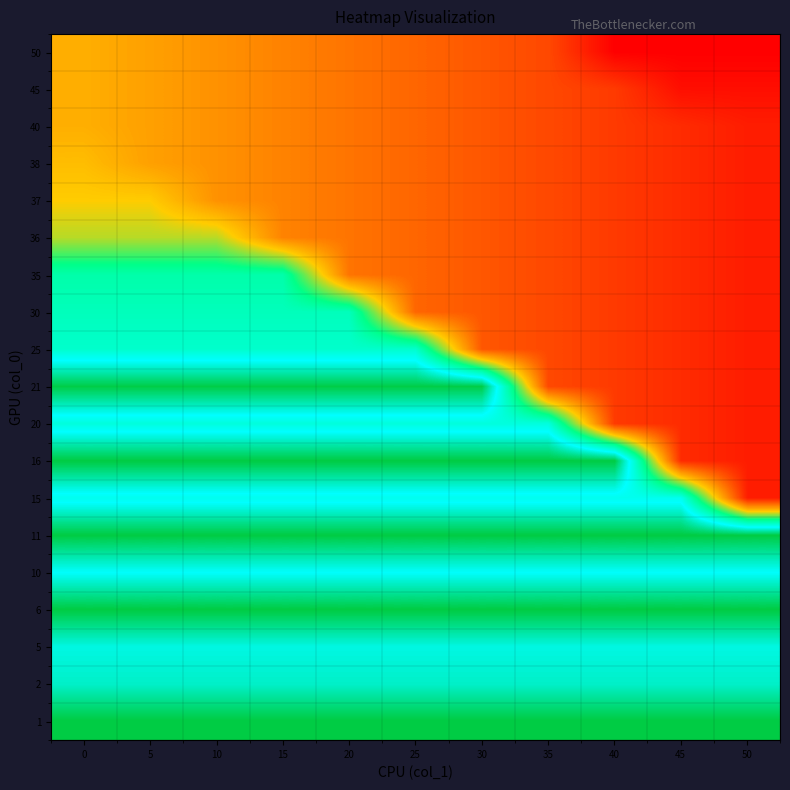

Reading right to left, what are all the values shown in this chart?

row_0: 50=50	45=50	40=50	35=75	30=80	25=85	20=90	15=95	10=100	5=105	0=110
row_1: 50=55	45=55	40=70	35=75	30=80	25=85	20=90	15=95	10=100	5=105	0=110
row_2: 50=60	45=65	40=70	35=75	30=80	25=85	20=90	15=95	10=100	5=105	0=110
row_3: 50=60	45=65	40=70	35=75	30=80	25=85	20=90	15=95	10=100	5=105	0=115
row_4: 50=60	45=65	40=70	35=75	30=80	25=85	20=90	15=95	10=100	5=120	0=120
row_5: 50=60	45=65	40=70	35=75	30=80	25=85	20=90	15=95	10=130	5=130	0=130
row_6: 50=60	45=65	40=70	35=75	30=80	25=85	20=90	15=165	10=165	5=165	0=165
row_7: 50=60	45=65	40=70	35=75	30=80	25=85	20=170	15=170	10=170	5=170	0=170
row_8: 50=60	45=65	40=70	35=75	30=80	25=175	20=175	15=175	10=175	5=175	0=175
row_9: 50=60	45=65	40=70	35=75	30=224	25=224	20=224	15=224	10=224	5=224	0=224
row_10: 50=60	45=65	40=70	35=180	30=180	25=180	20=180	15=180	10=180	5=180	0=180
row_11: 50=60	45=65	40=225	35=225	30=225	25=225	20=225	15=225	10=225	5=225	0=225
row_12: 50=60	45=185	40=185	35=185	30=185	25=185	20=185	15=185	10=185	5=185	0=185
row_13: 50=225	45=225	40=225	35=225	30=225	25=225	20=225	15=225	10=225	5=225	0=225
row_14: 50=190	45=190	40=190	35=190	30=190	25=190	20=190	15=190	10=190	5=190	0=190
row_15: 50=225	45=225	40=225	35=225	30=225	25=225	20=225	15=225	10=225	5=225	0=225
row_16: 50=195	45=195	40=195	35=195	30=195	25=195	20=195	15=195	10=195	5=195	0=195
row_17: 50=200	45=200	40=200	35=200	30=200	25=200	20=200	15=200	10=200	5=200	0=200
row_18: 50=225	45=225	40=225	35=225	30=225	25=225	20=225	15=225	10=225	5=225	0=225